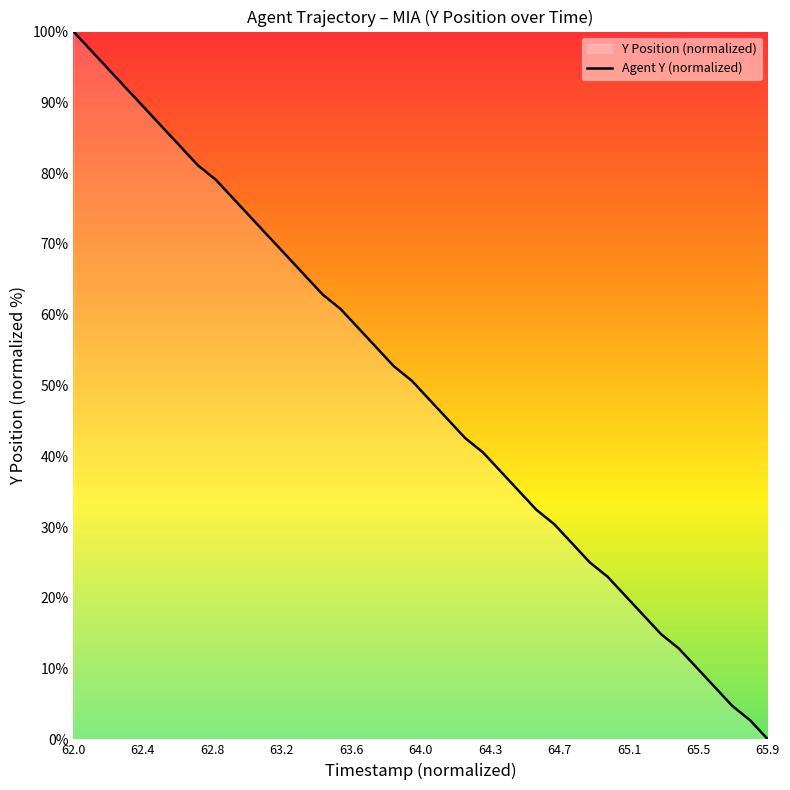

What is the difference between the maximum and minimum values?

100.0